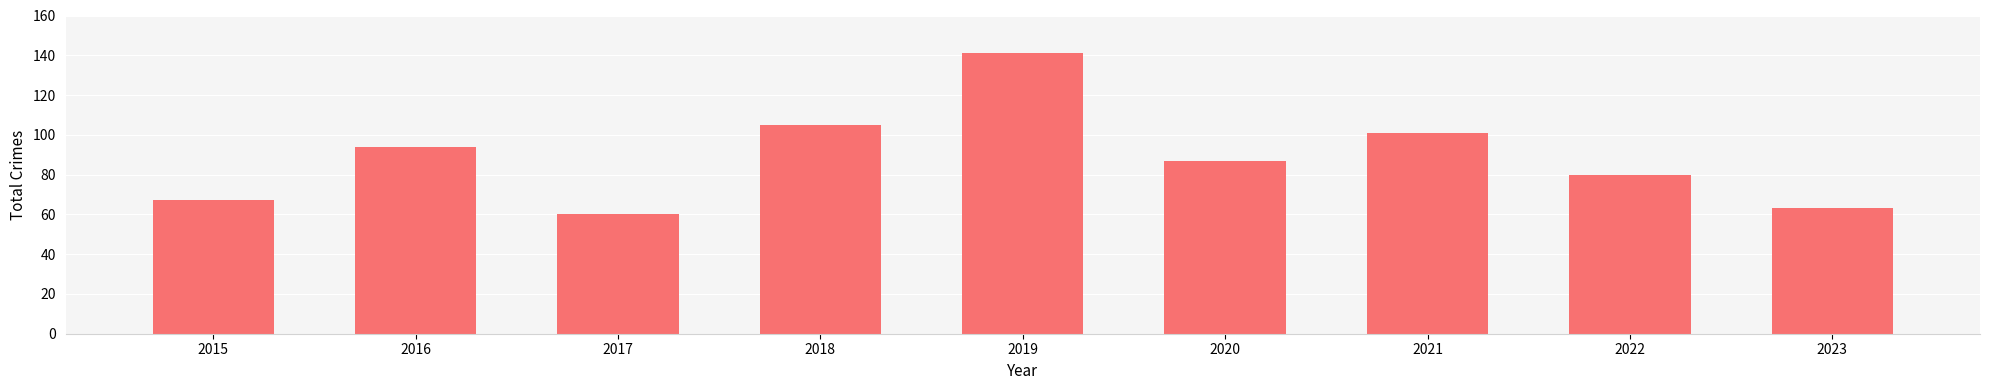

What is the average value?

89